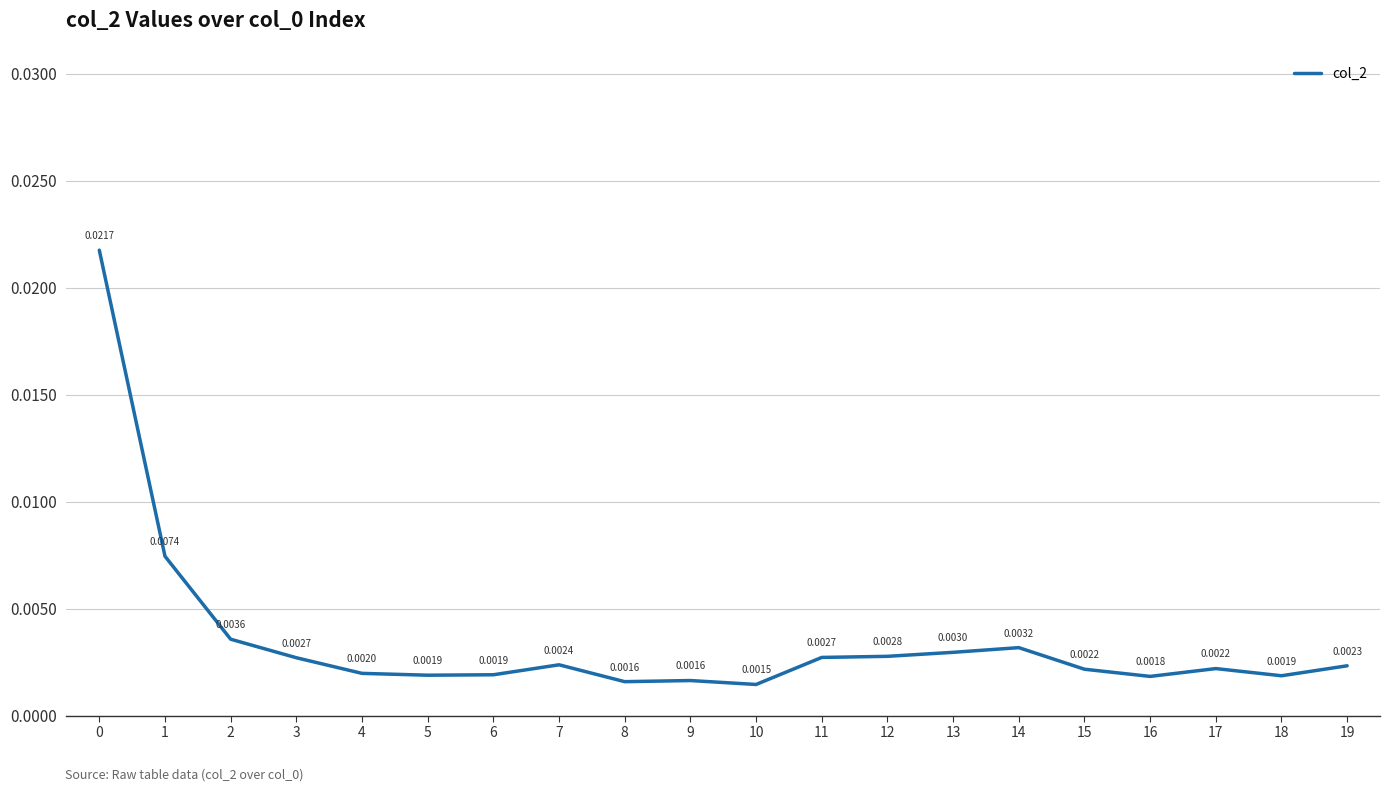

At which label is the value closest to 0?

10